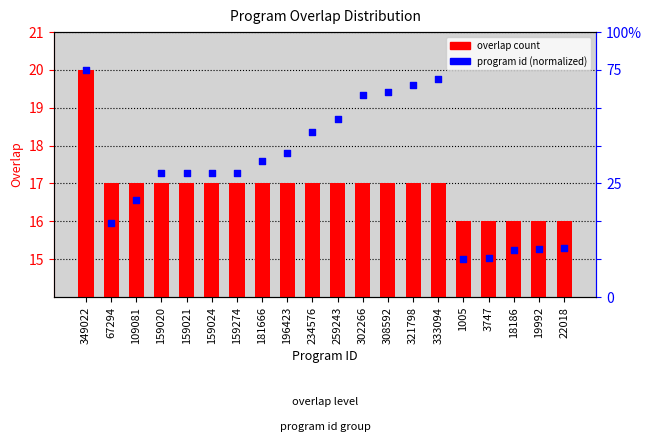

Which series reaches the minimum Y coordinate?

percentile rank within sample